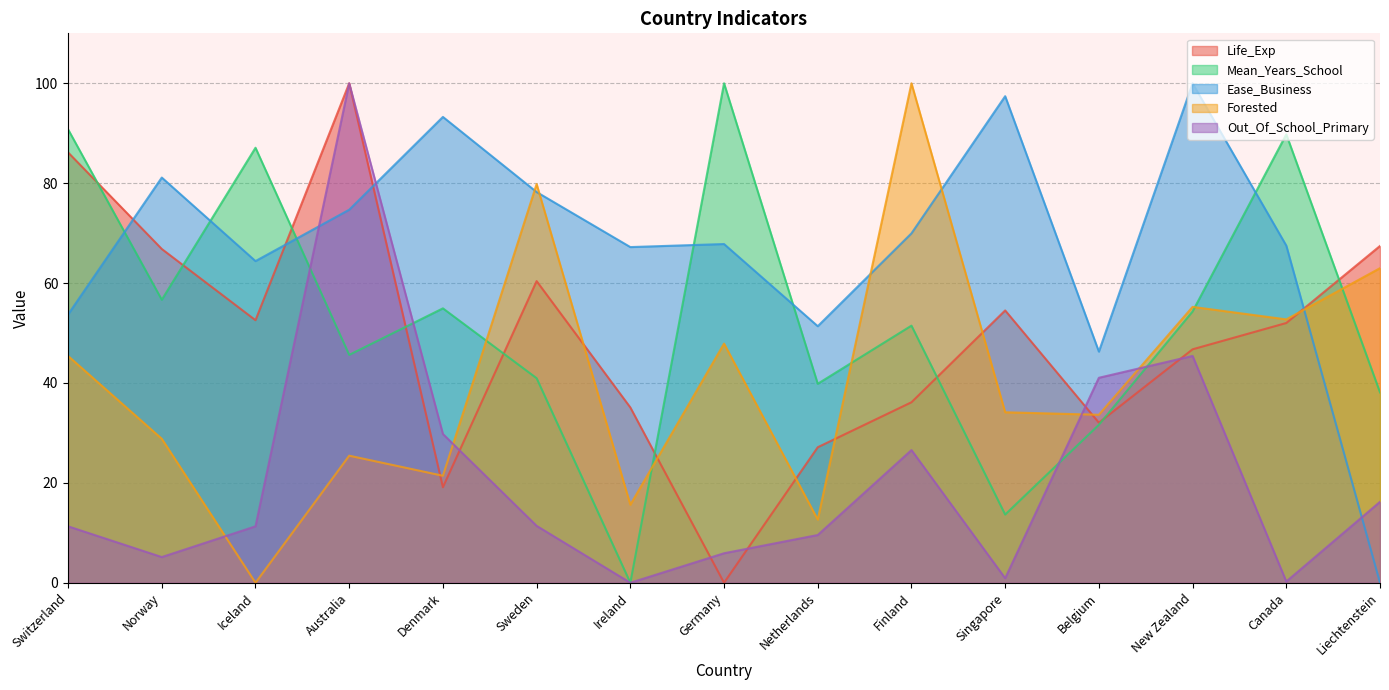

In Life_Exp, how many points are lower than both neighbors (excluding endpoints)?

4